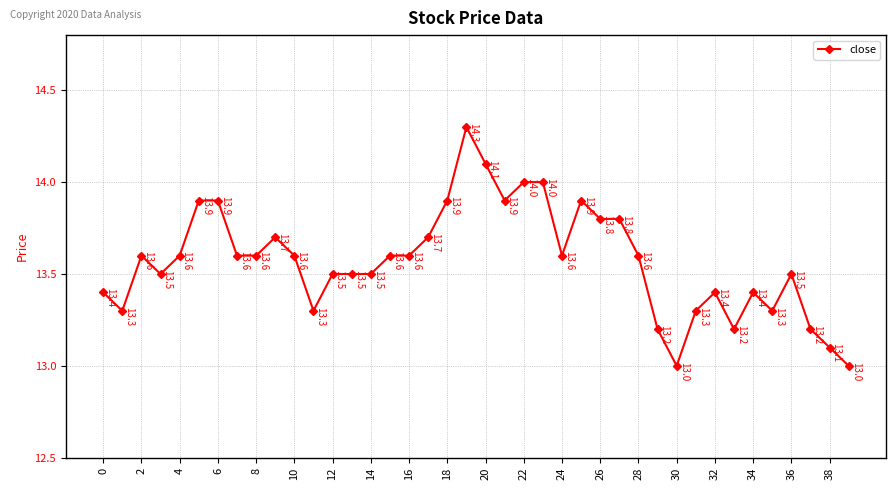

What is the average value?

13.6